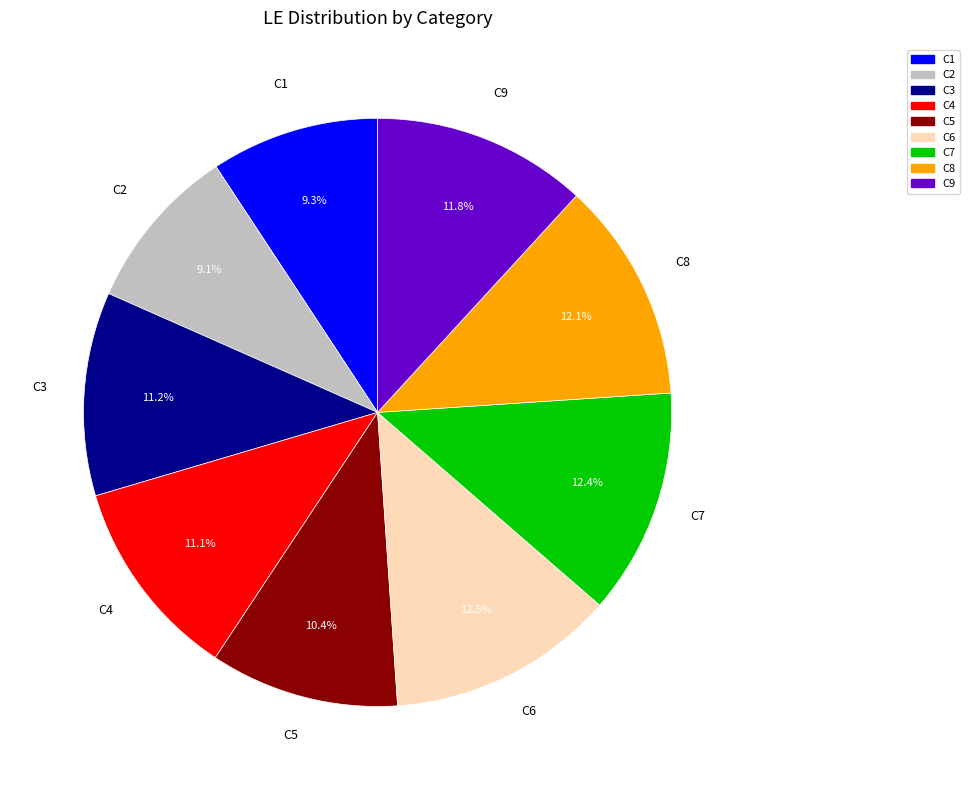

Is the sum of C5 and C8 greater than half?

No